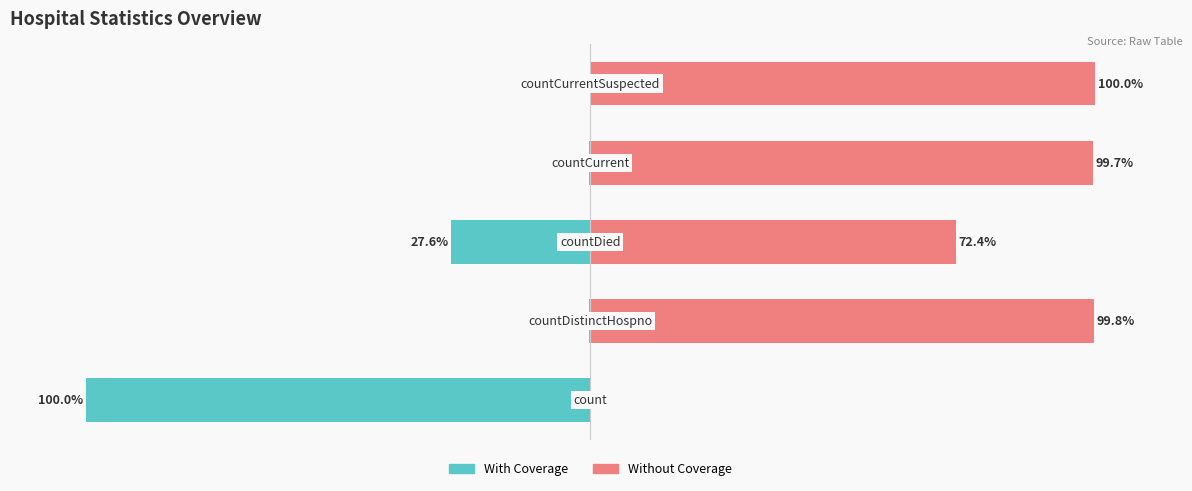

Reading left to right, what are all the values shown in this chart?

With Coverage: 0=-100.0	1=-0.2	2=-27.6	3=-0.3	4=0.0
Without Coverage: 0=0.0	1=99.8	2=72.4	3=99.7	4=100.0